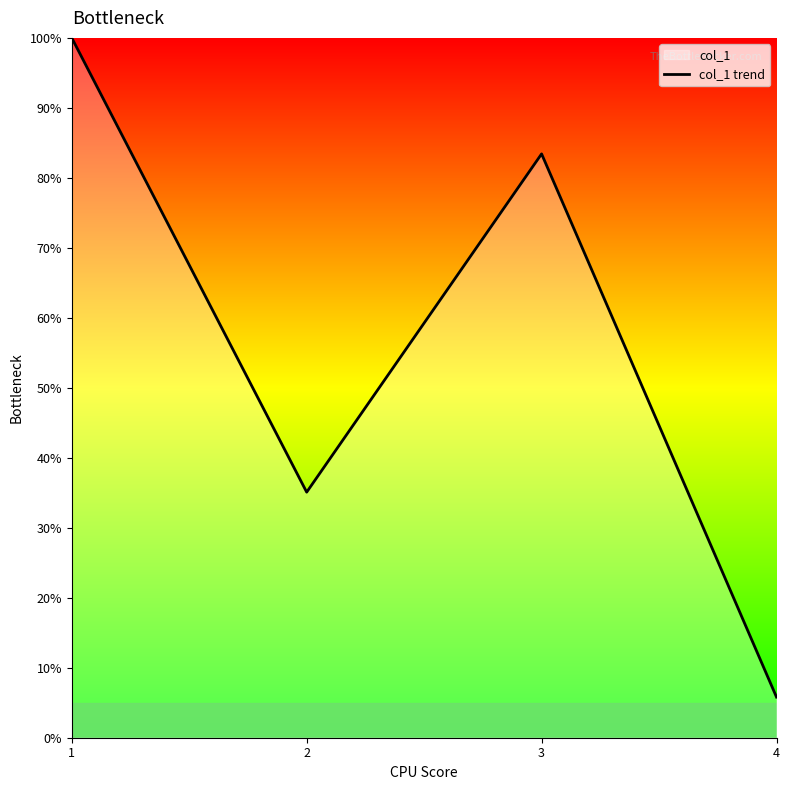

Is it true that the value at 4 is 10.0?

False